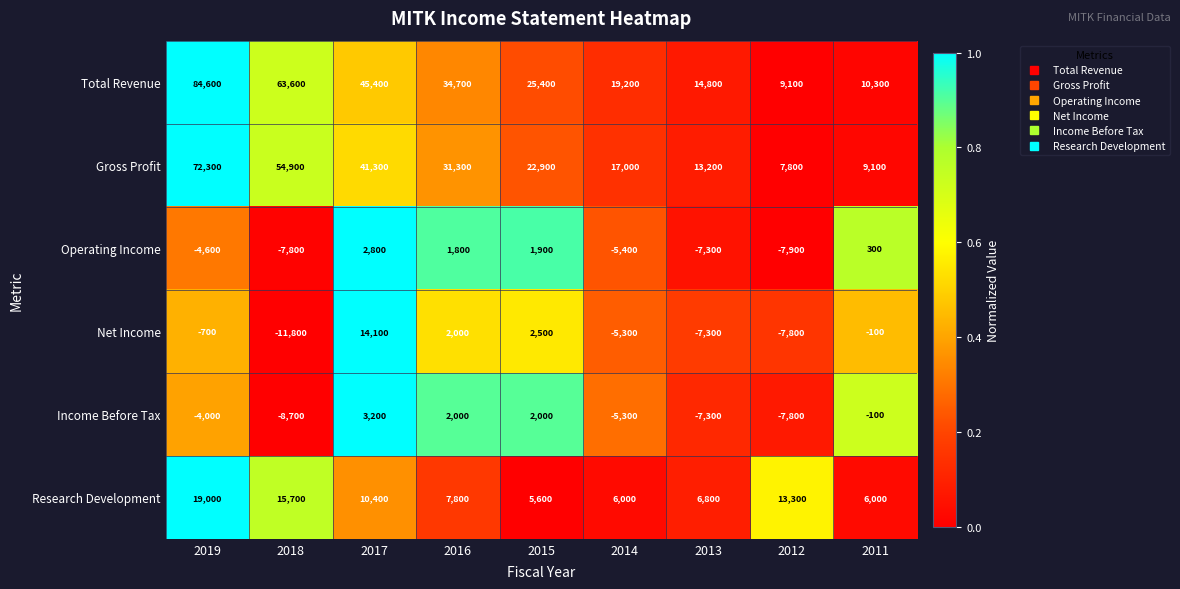

Which series has the largest range (max minus min)?

Total Revenue